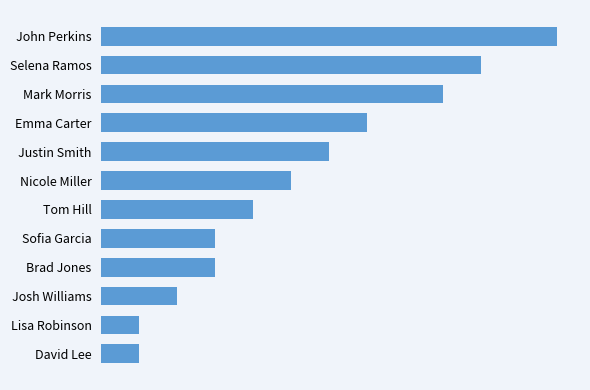

Does the chart contain stacked bars?

No